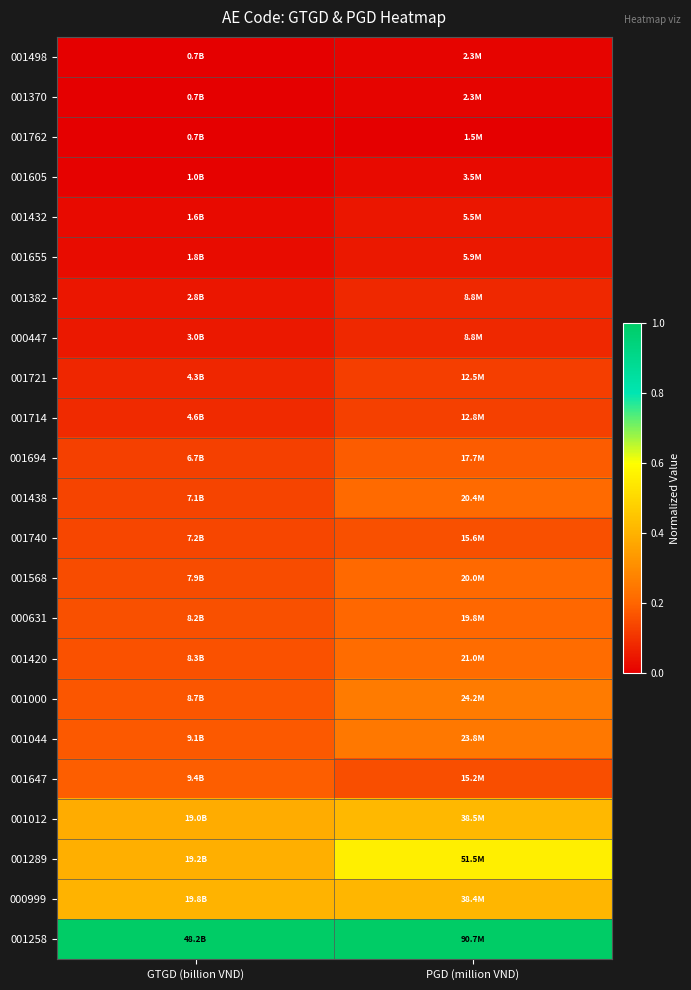

What is the total value across all series at GTGD (billion VND)?

3.9